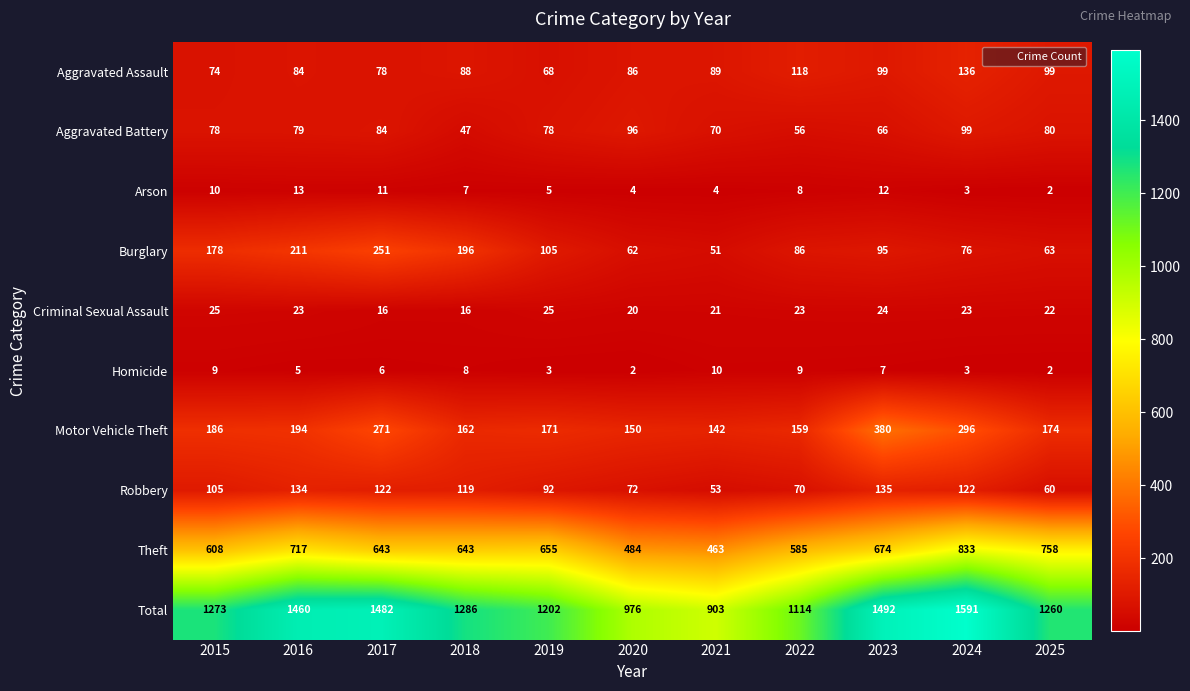

Between 2018 and 2023, which series saw the biggest shift?

Motor Vehicle Theft